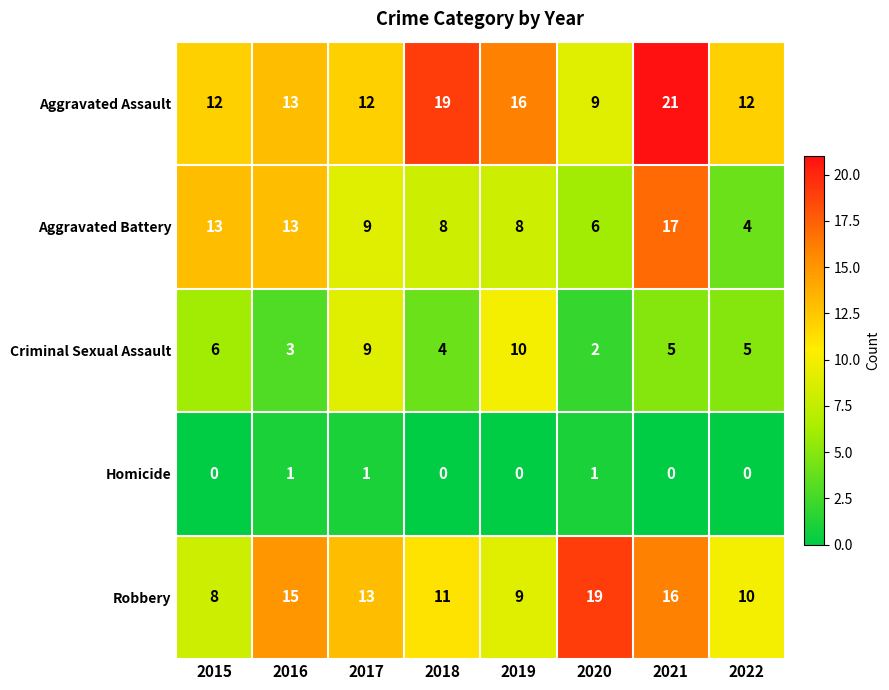

The Criminal Sexual Assault series shows 6 at 2015. True or false?

True